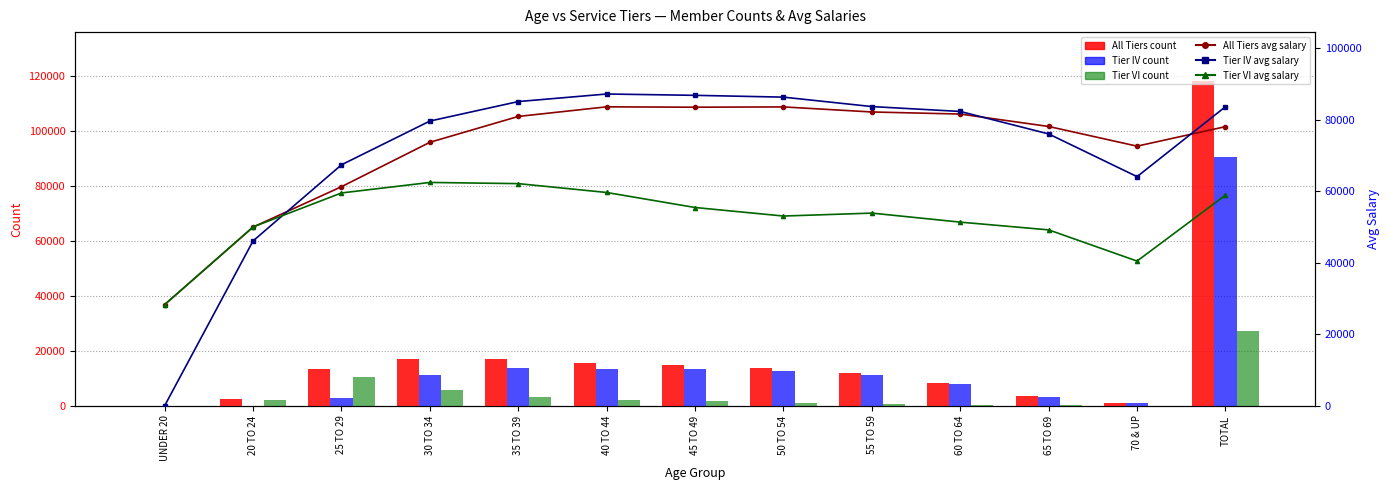

Where is All Tiers count nearest to the value 59104?

30 TO 34